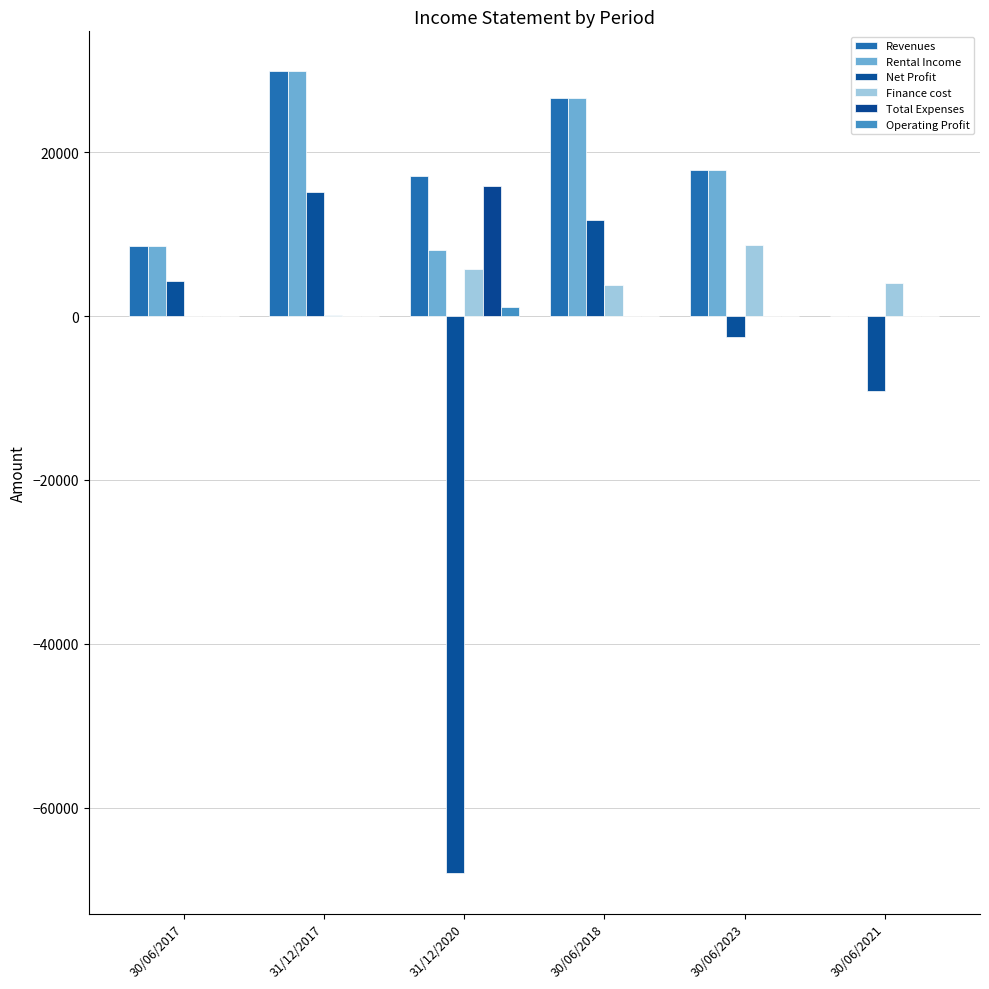

Which series has the widest spread of values?

Net Profit